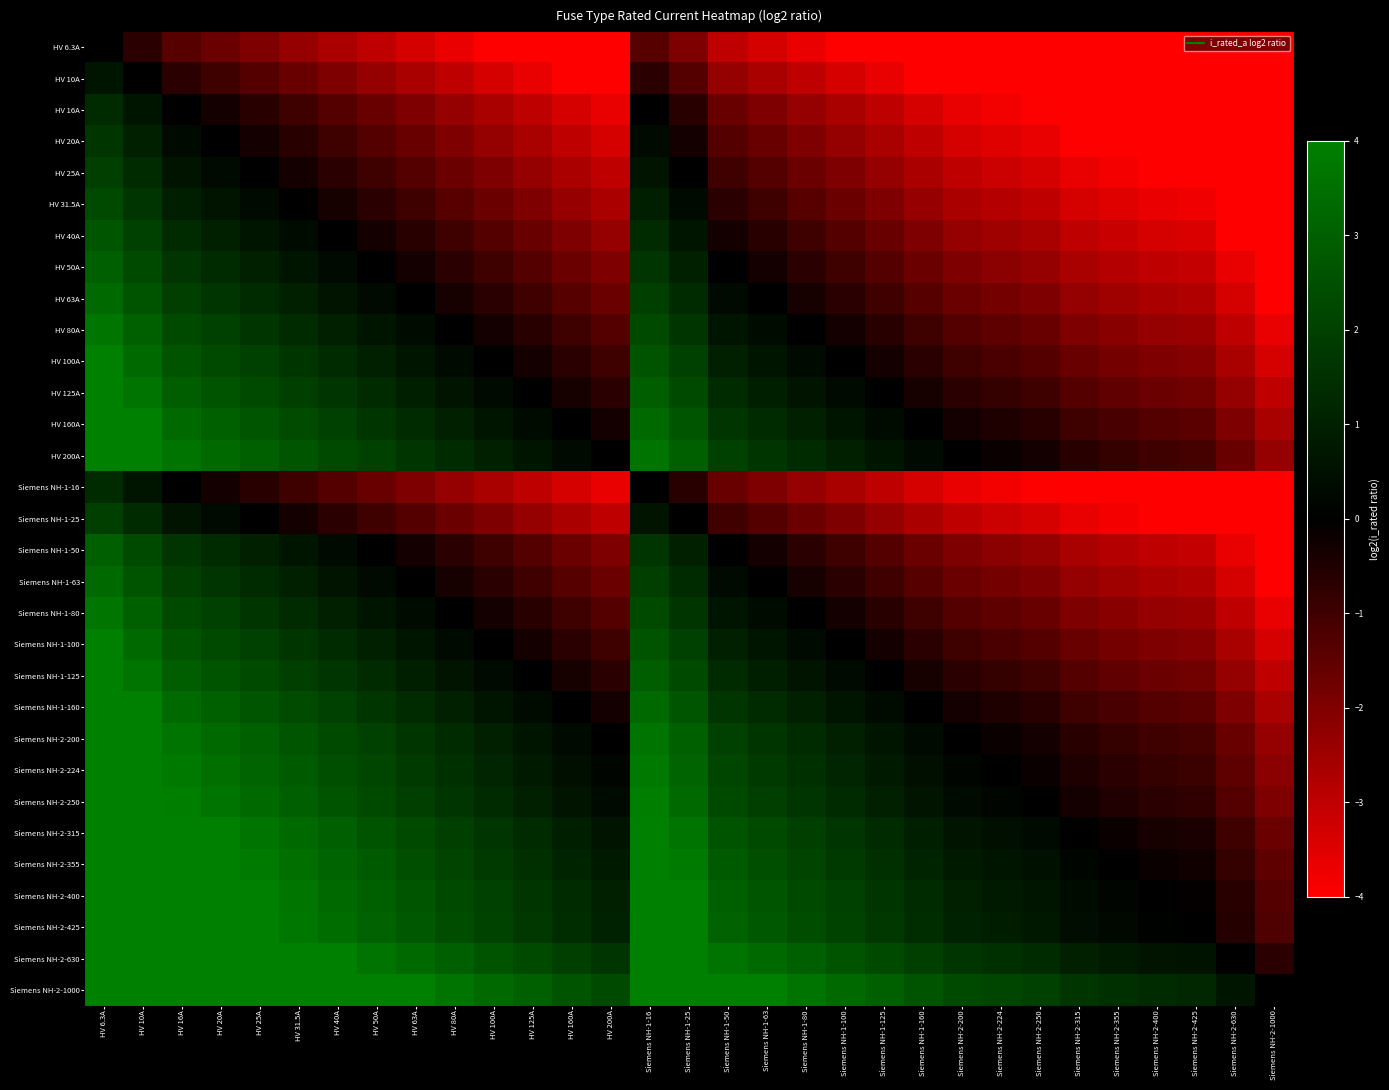

What is the maximum value shown in the chart?

7.3